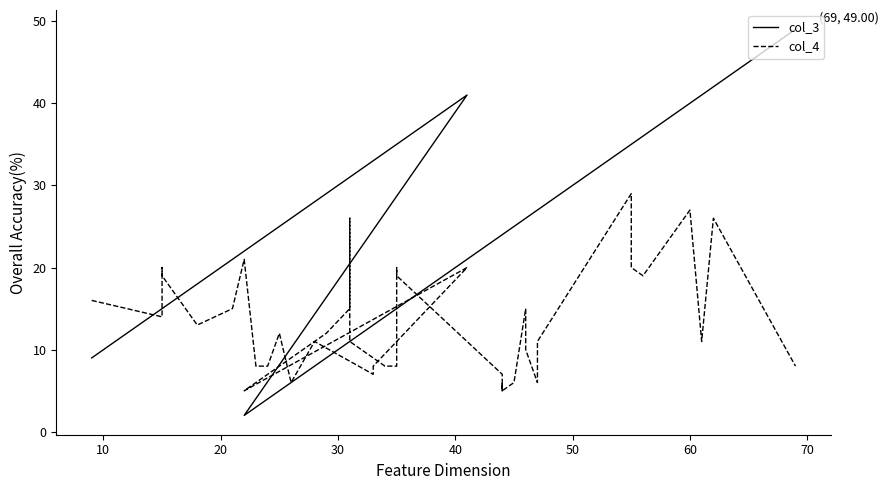

Which series has the widest spread of values?

col_3